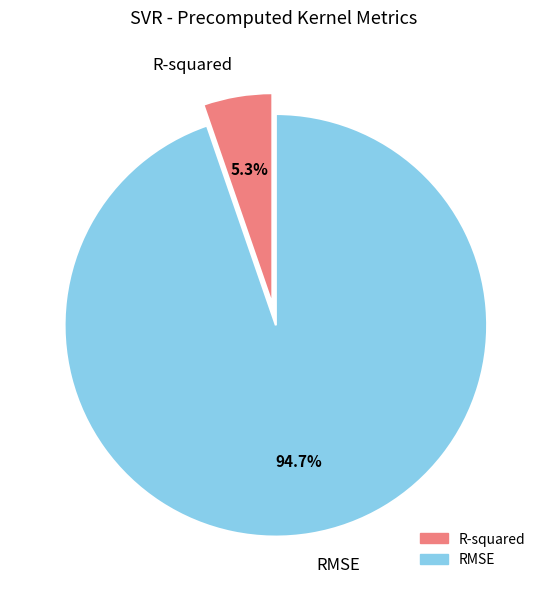

How many slices are in this pie chart?

2